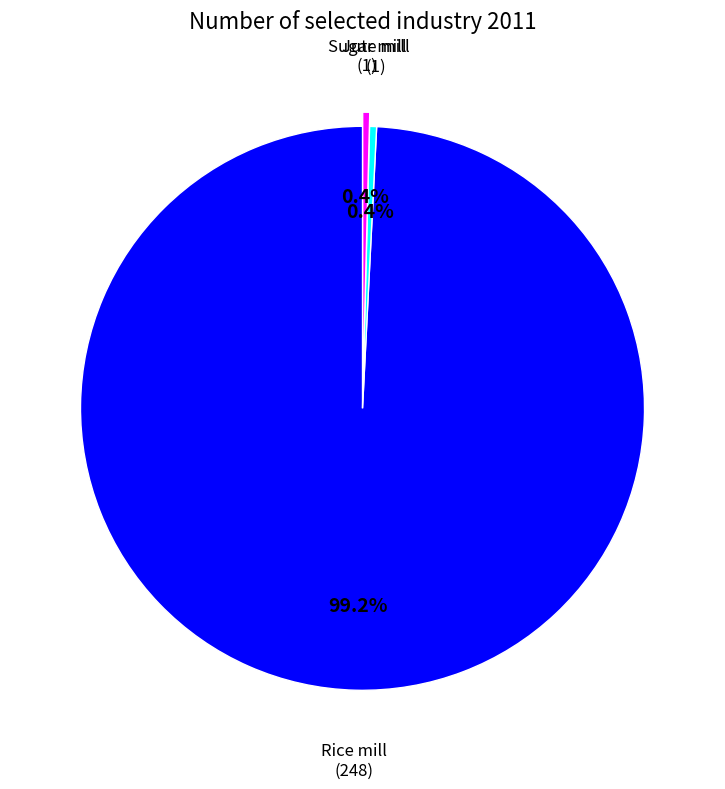

Is there a majority slice in this chart?

Yes